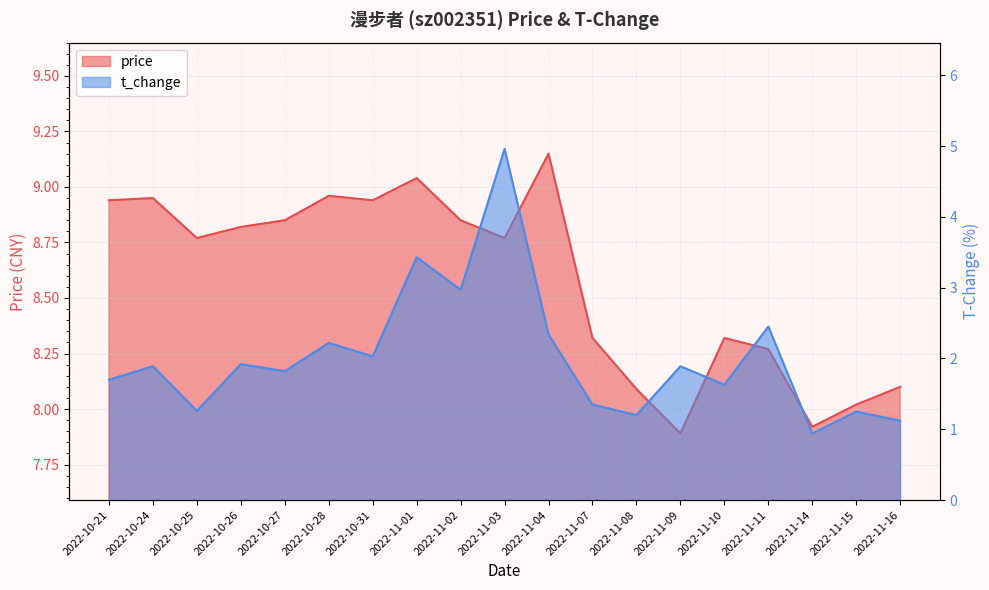

What is the total value across all series at 2022-10-28?

11.2